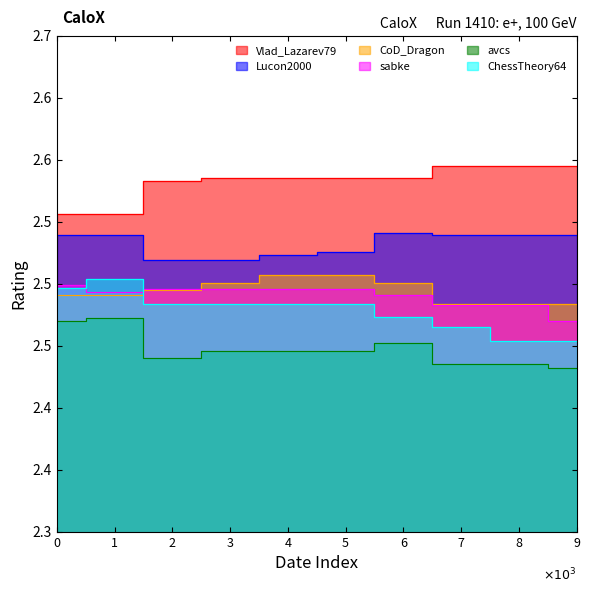

True or false: ChessTheory64 has a value of 946 at 1.

False